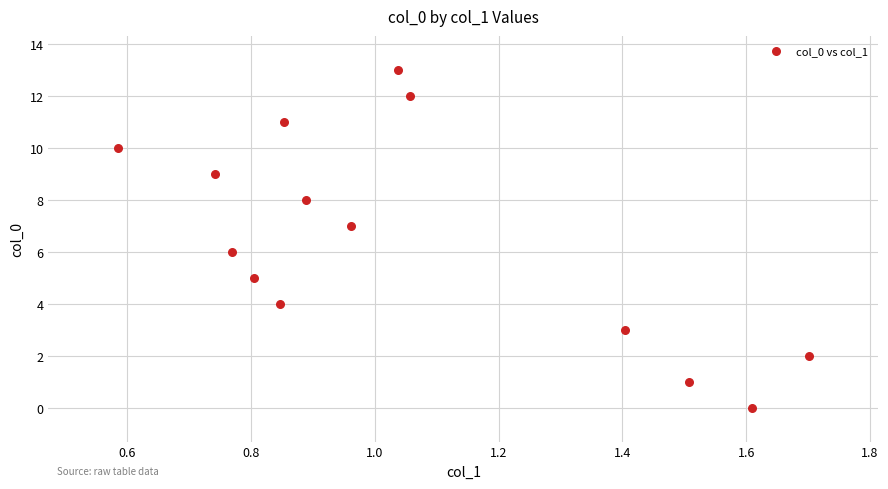

What is the range of Y values (max minus min)?

13